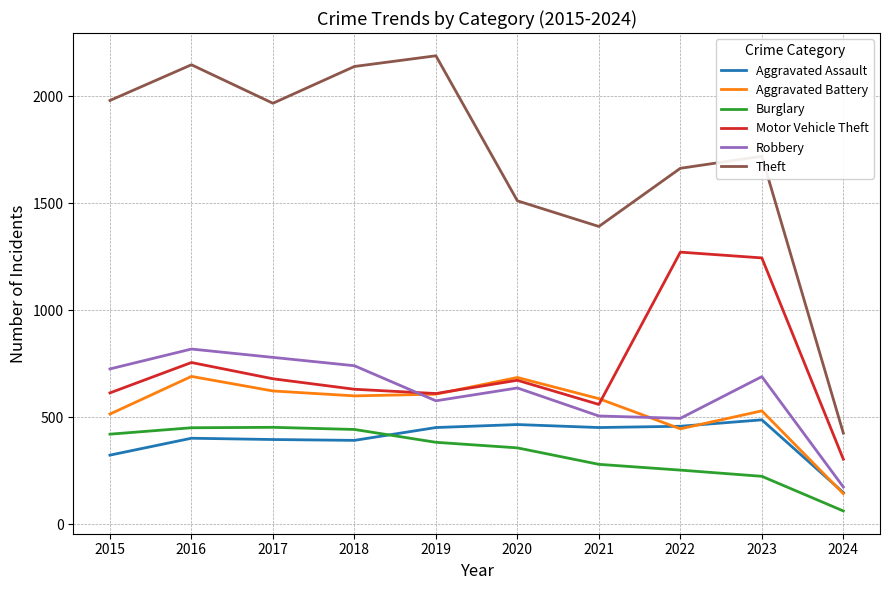

What is the average value of the Theft series?

1714